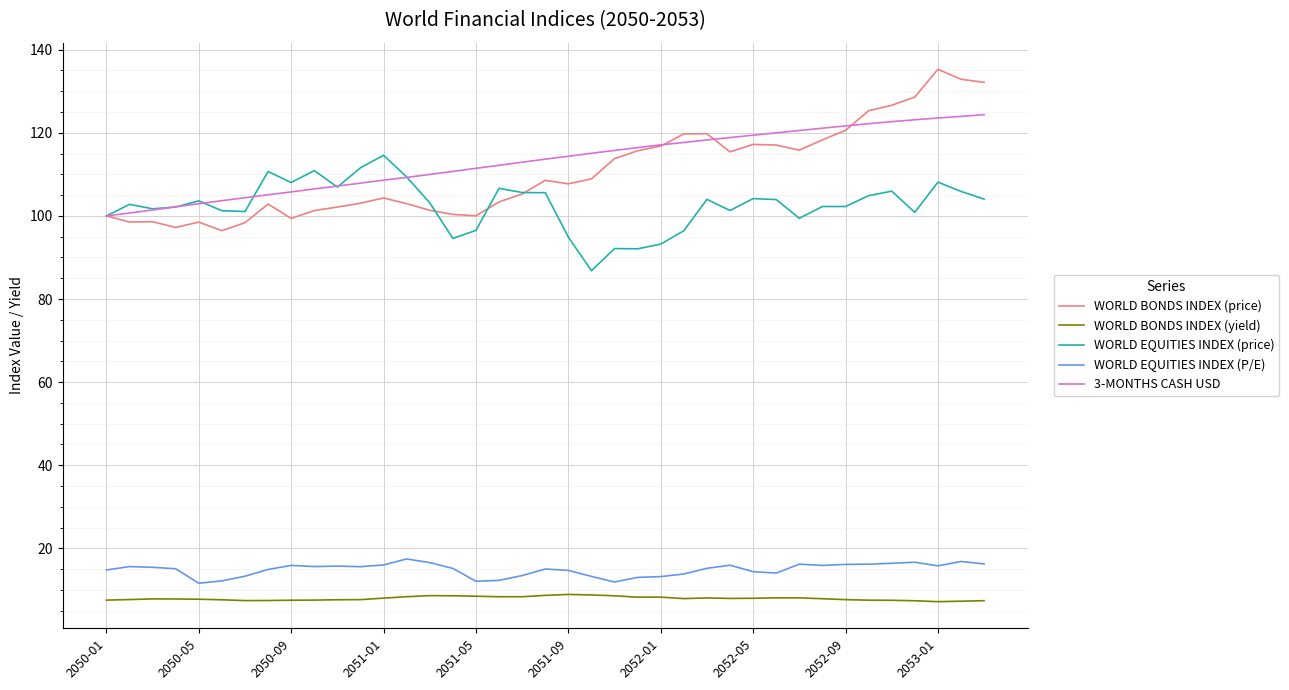

What is the lowest value of the WORLD BONDS INDEX (price) series?

96.4